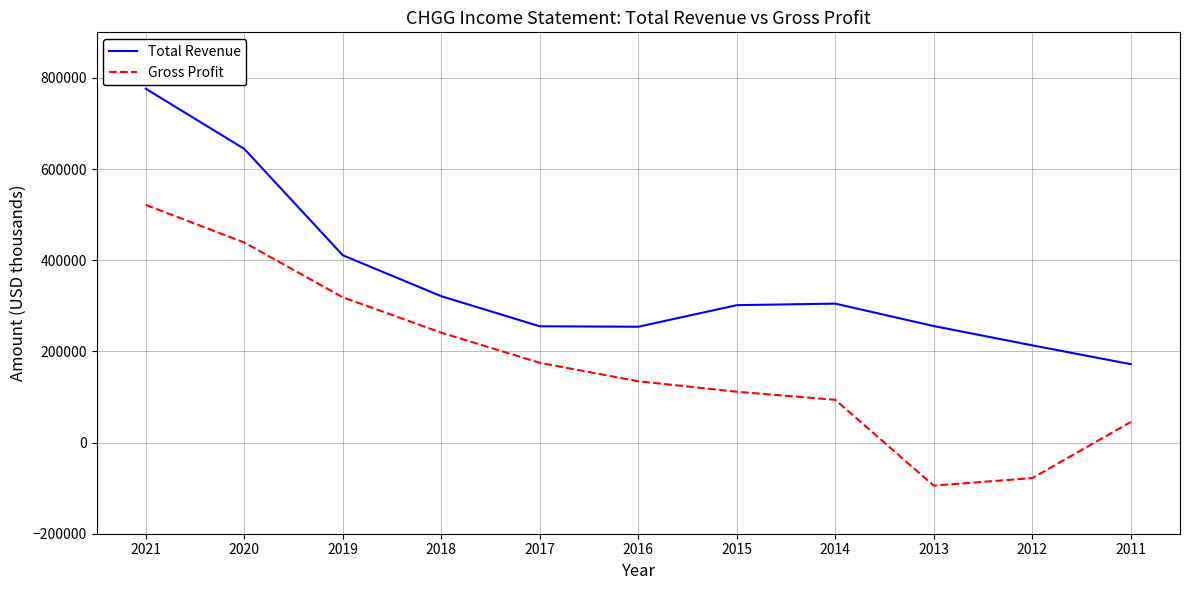

Which category has the lowest value across all series?

2013